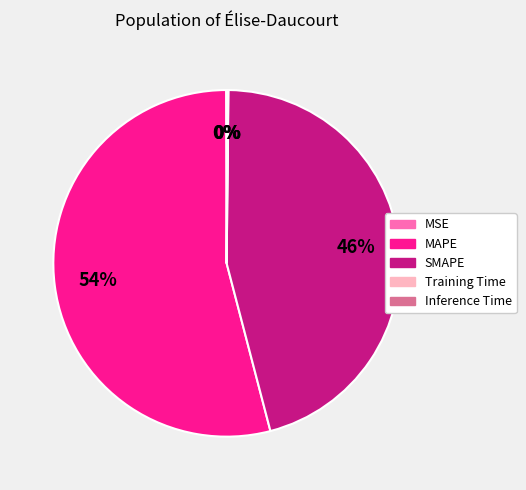

What is the largest slice in the pie chart?

MAPE